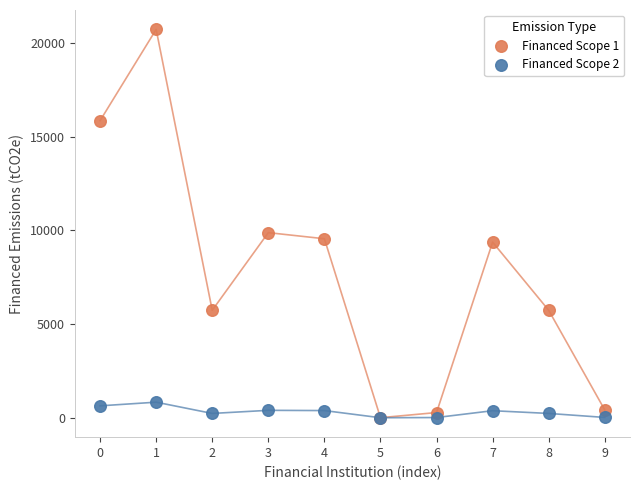

Which series reaches the maximum Y coordinate?

Financed Scope 1